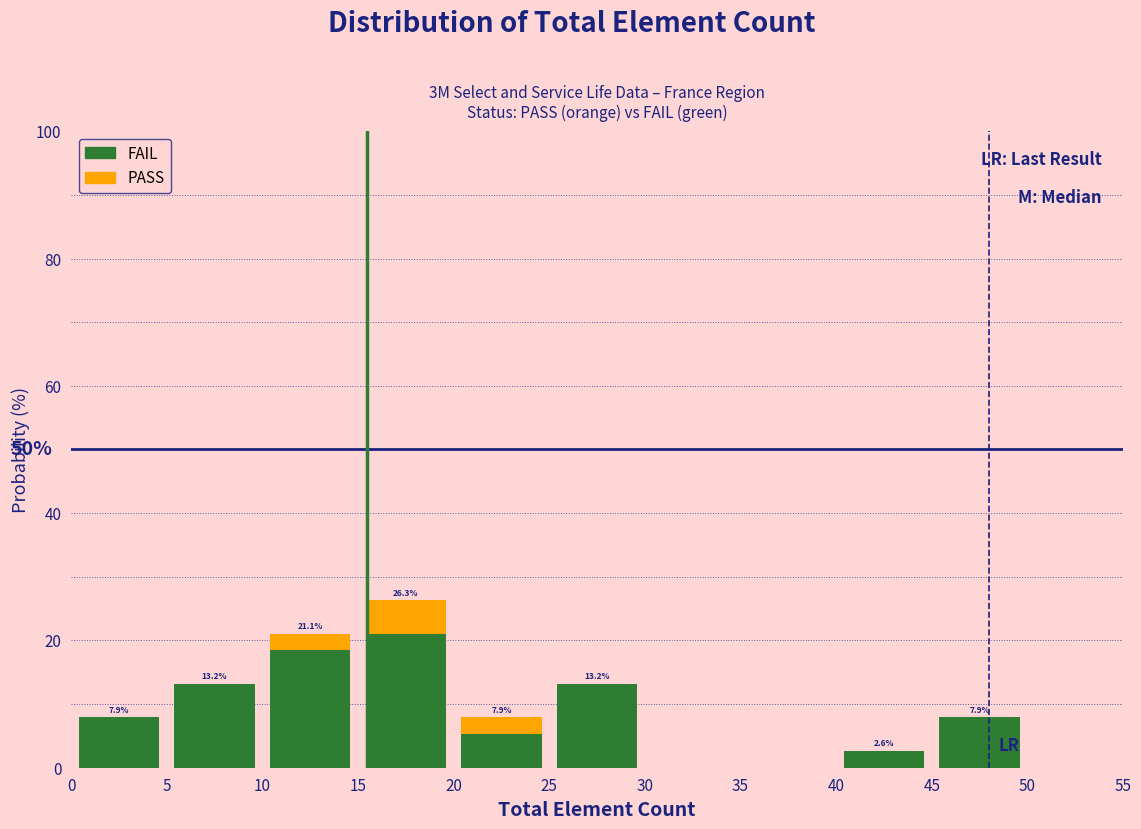

Which range on the x-axis has the tallest stacked bar (by total height)?

15 to 20